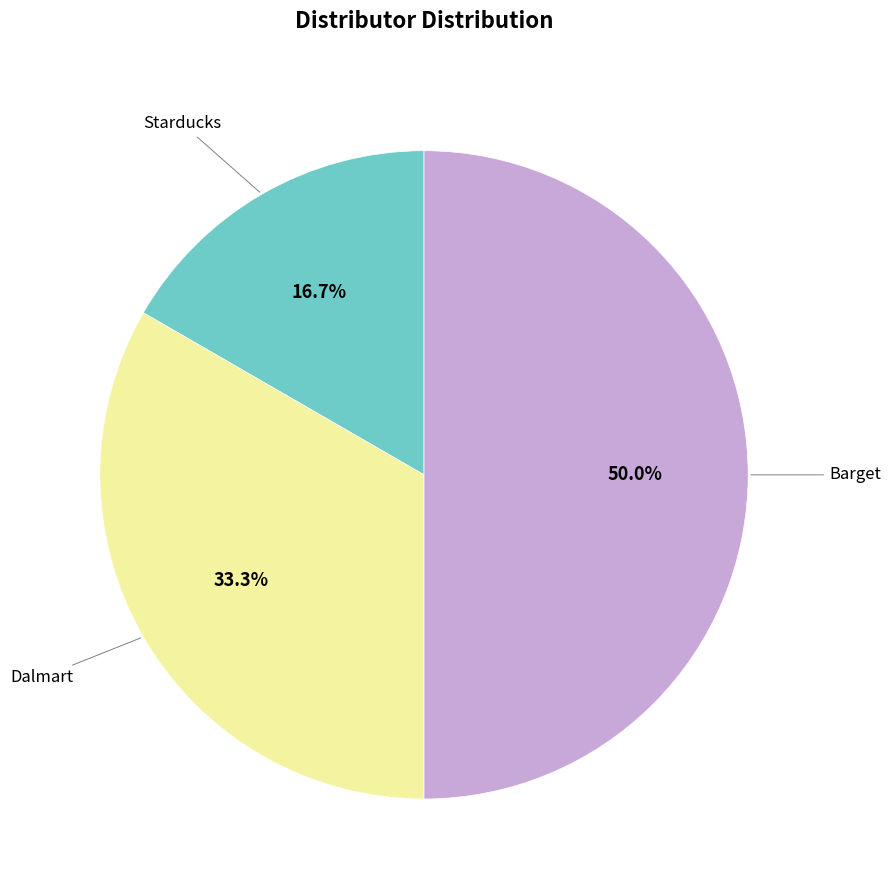

How many segments does this pie chart have?

3